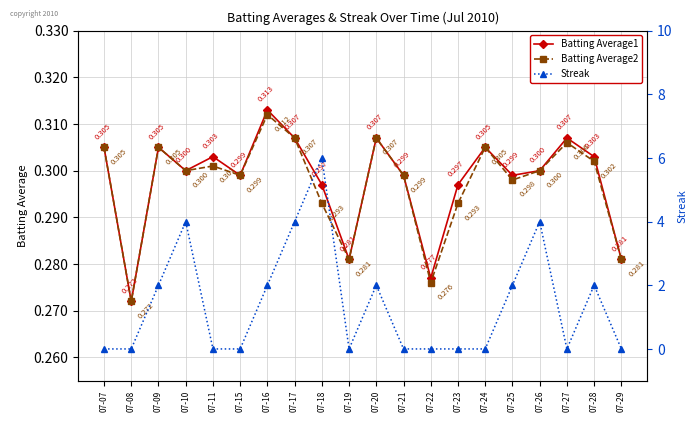

Rank the series at 07-16 from lowest to highest value.

Batting Average2, Batting Average1, Streak